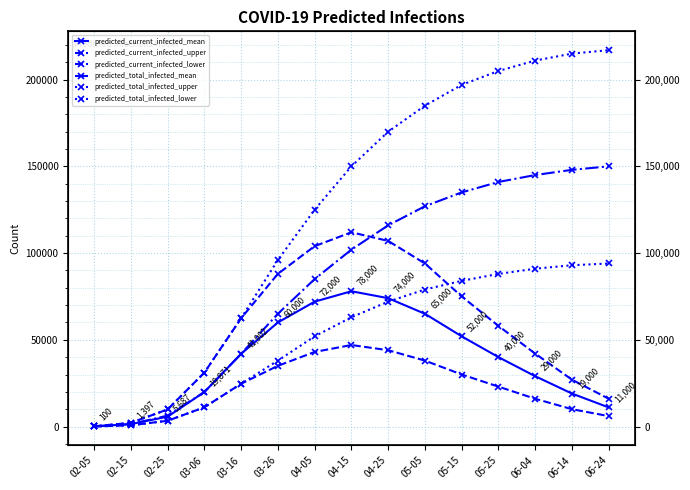

Rank the categories by predicted_total_infected_upper value from lowest to highest.

02-05, 02-15, 02-25, 03-06, 03-16, 03-26, 04-05, 04-15, 04-25, 05-05, 05-15, 05-25, 06-04, 06-14, 06-24